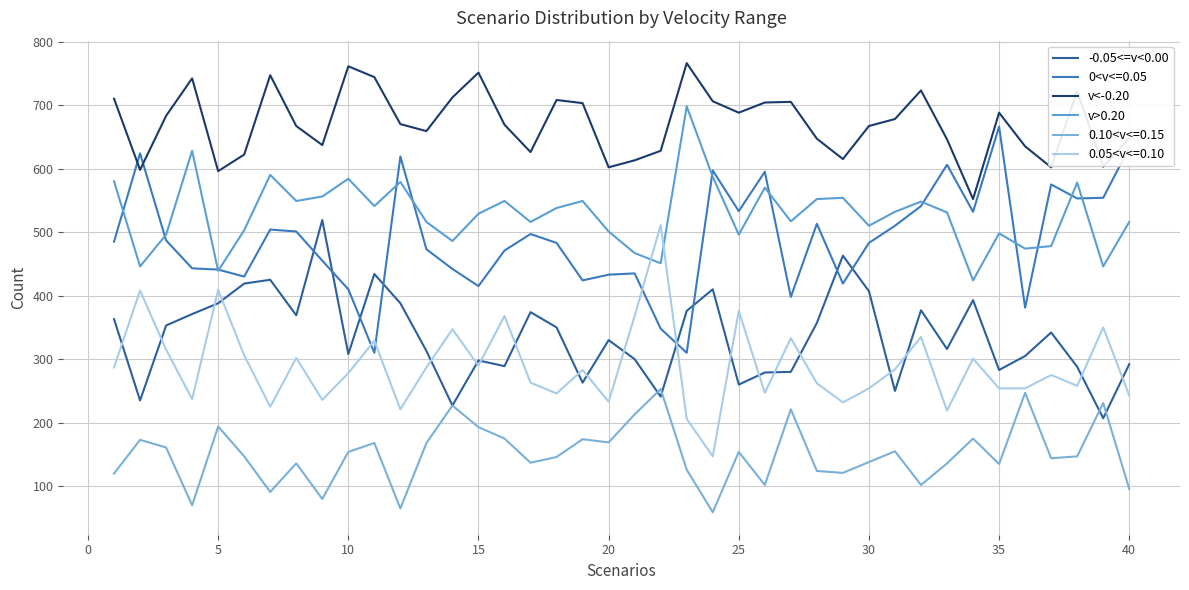

Does the chart display data point markers on the line(s)?

No